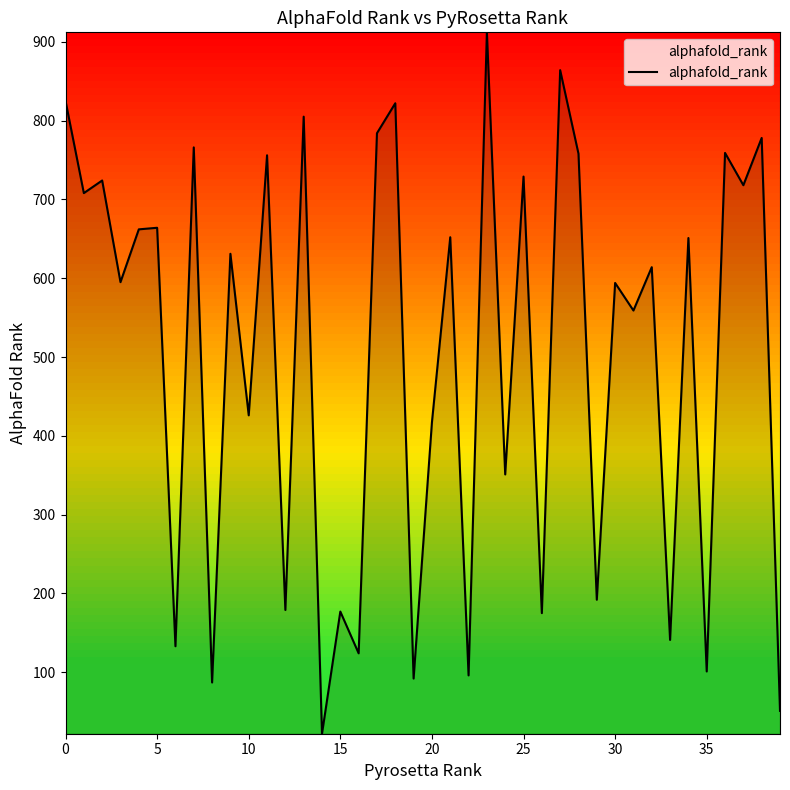

What is the smallest value displayed?

22